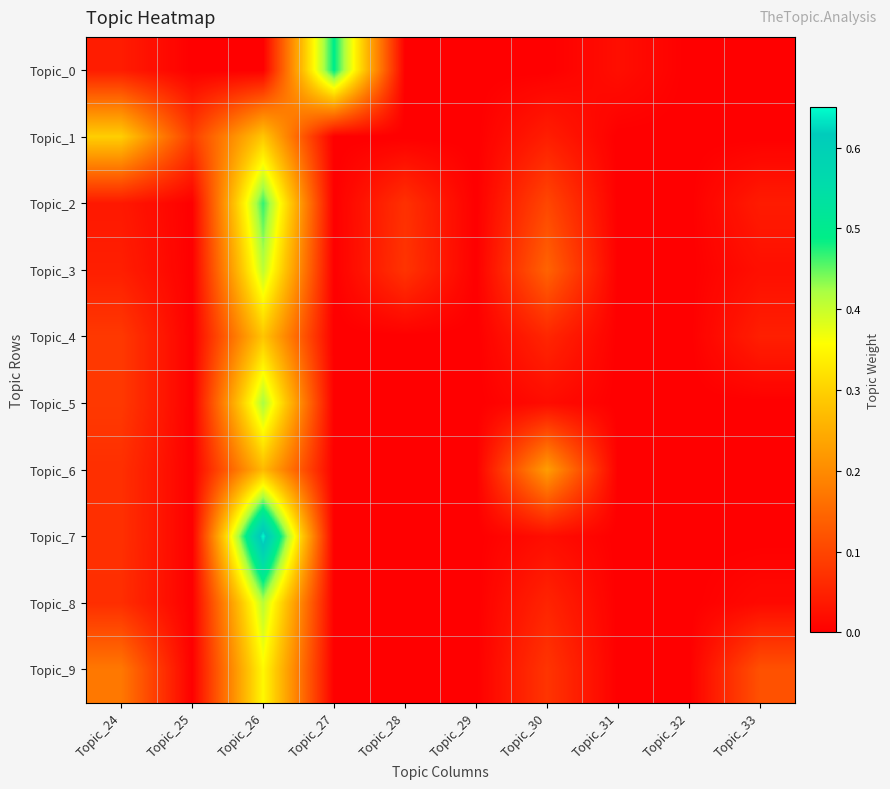

How many series are shown in this chart?

10